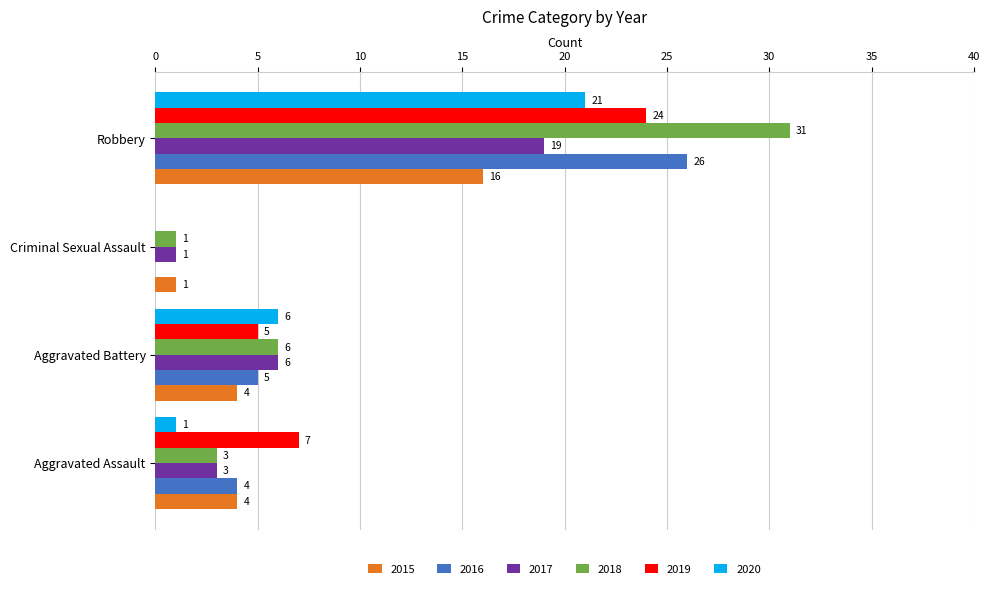

What is the average value of the 2017 series?

7